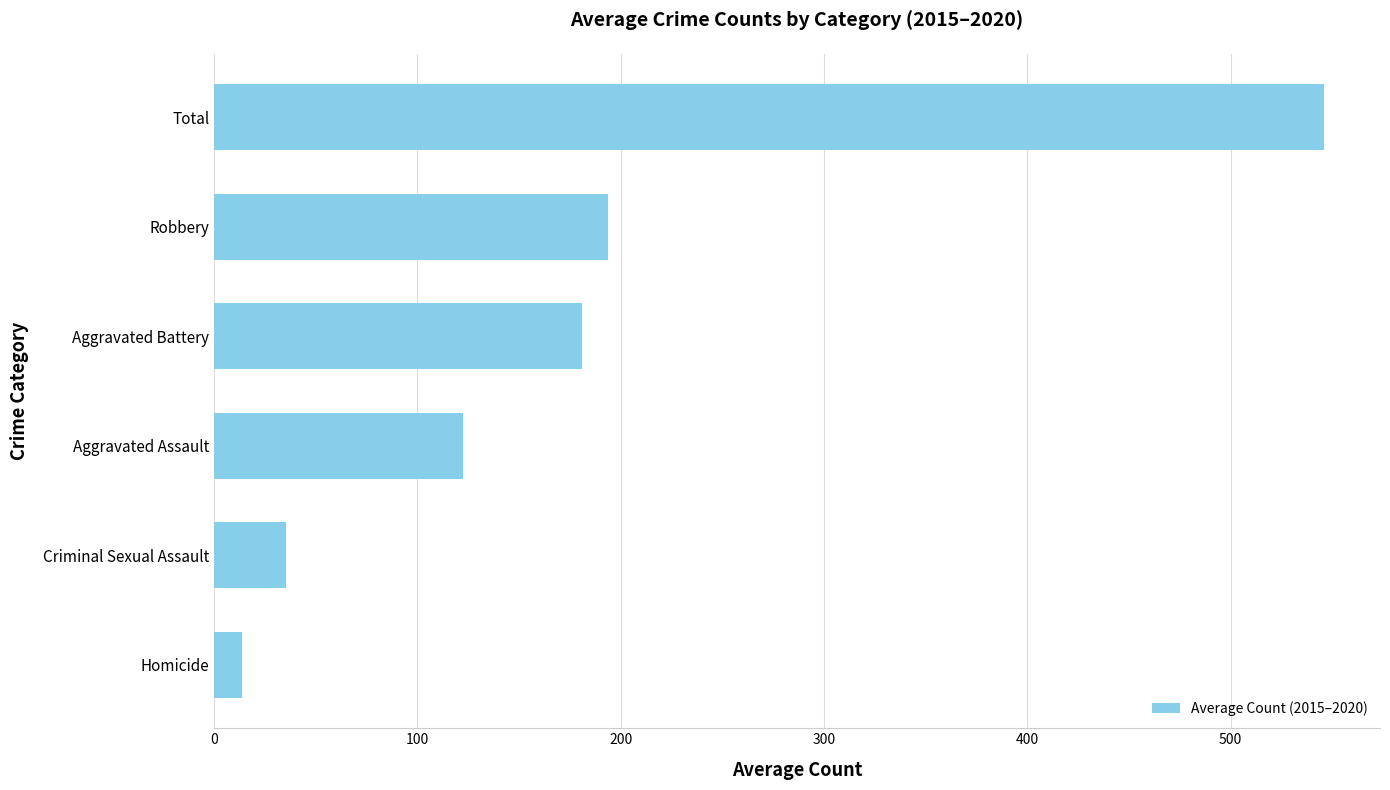

What is the change in value from Homicide to Aggravated Assault?

+108.7